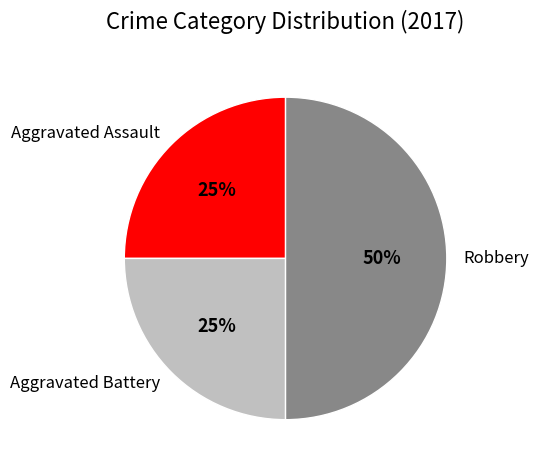

What is the ratio of the value at Aggravated Battery to the value at Aggravated Assault?

1.0